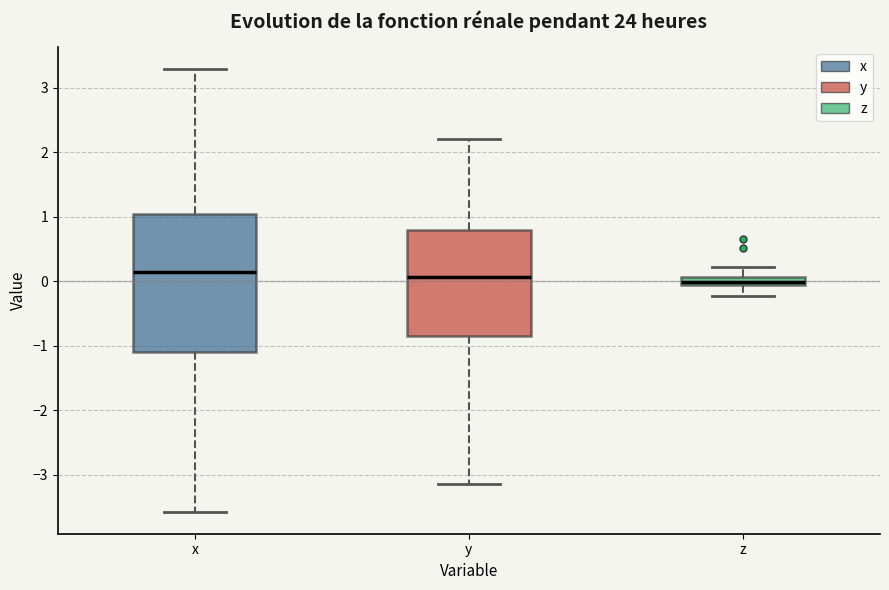

Where is the lower edge of the box for x on the y-axis? The values are not printed on the chart, so give them approximately, as read against the axis.

-1.1